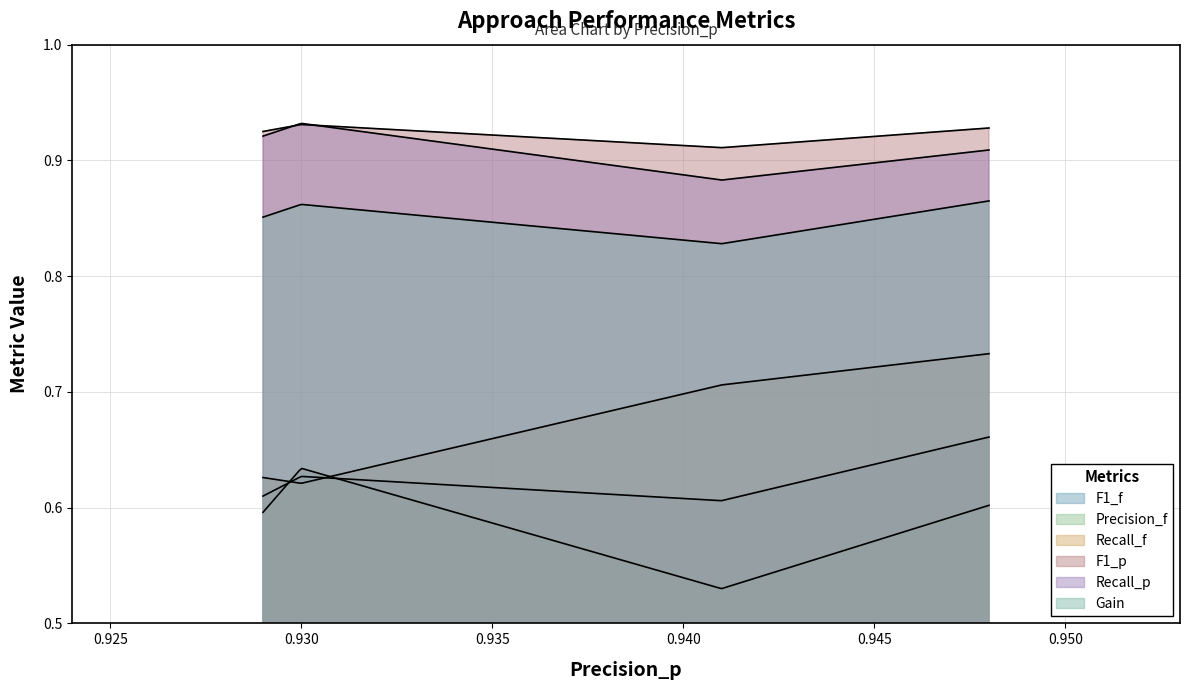

What is the maximum value shown in the chart?

0.9